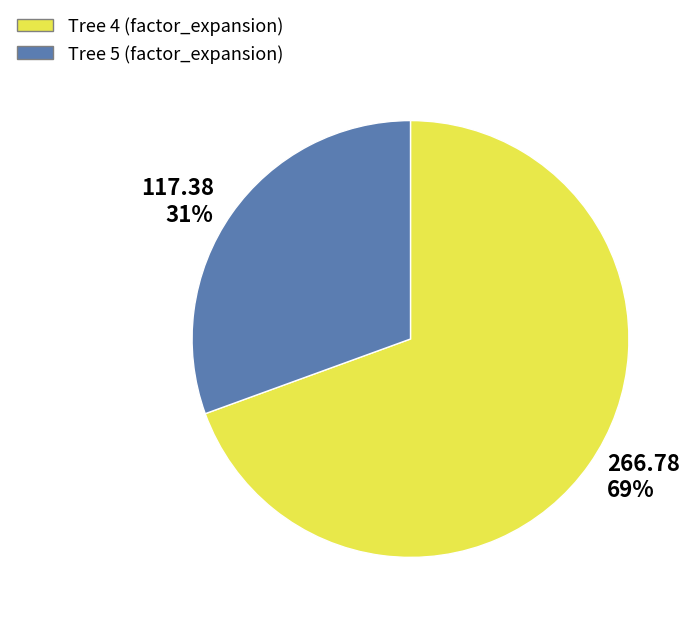

To the nearest percent, what is the average slice percentage?

50%